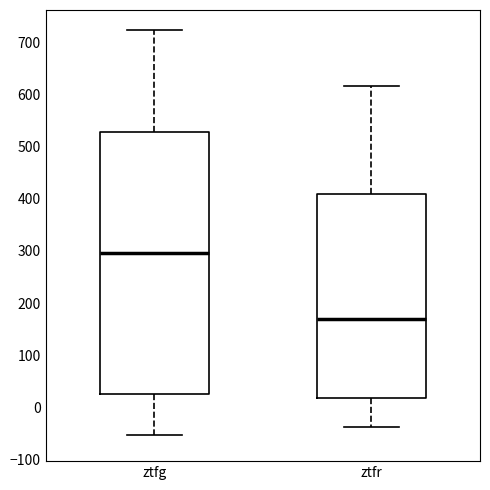

Reading left to right, transcribe this box plot: for each box, give where its median line is, the range the box spans, and where its two whiskers end, as read against the y-axis. The values are not printed on the chart, so give them approximately, as read against the axis.

ztfg: median 300, box 30 to 530, whiskers -50 to 720
ztfr: median 170, box 20 to 410, whiskers -40 to 620